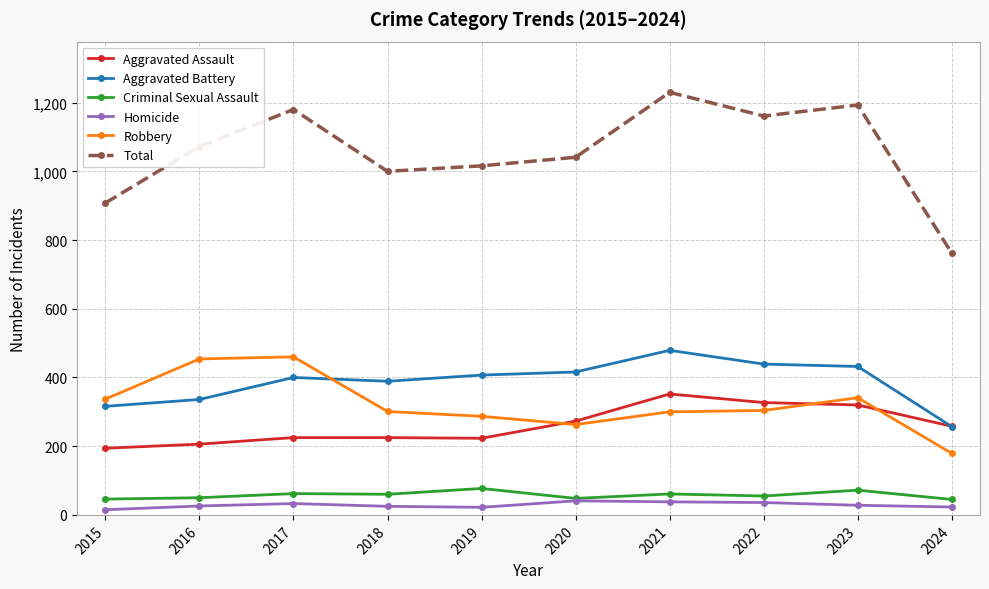

True or false: Robbery has more than 1 interior local peaks.

True